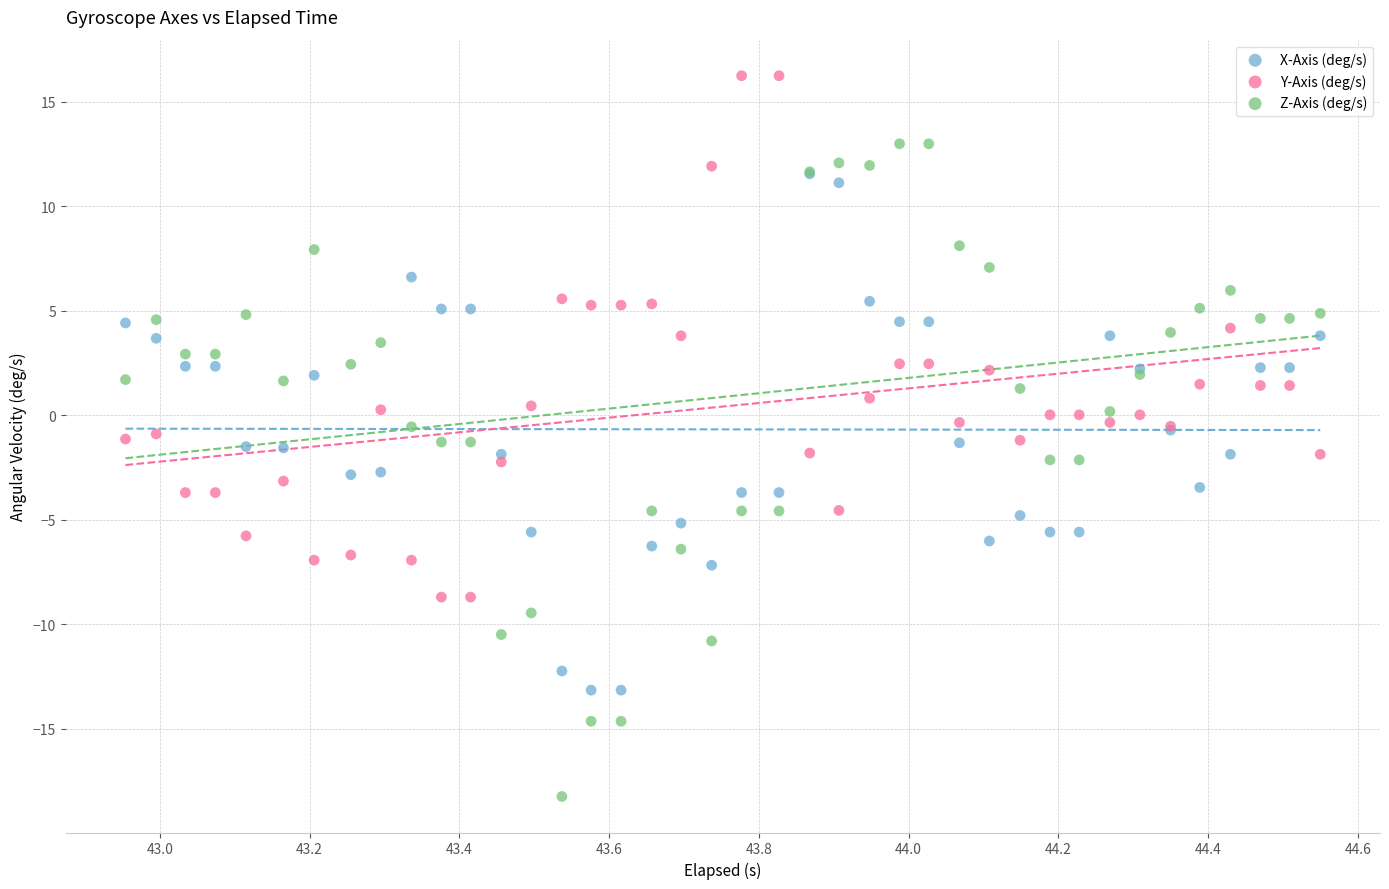

What are all the series names shown in the legend?

X-Axis (deg/s), Y-Axis (deg/s), Z-Axis (deg/s)